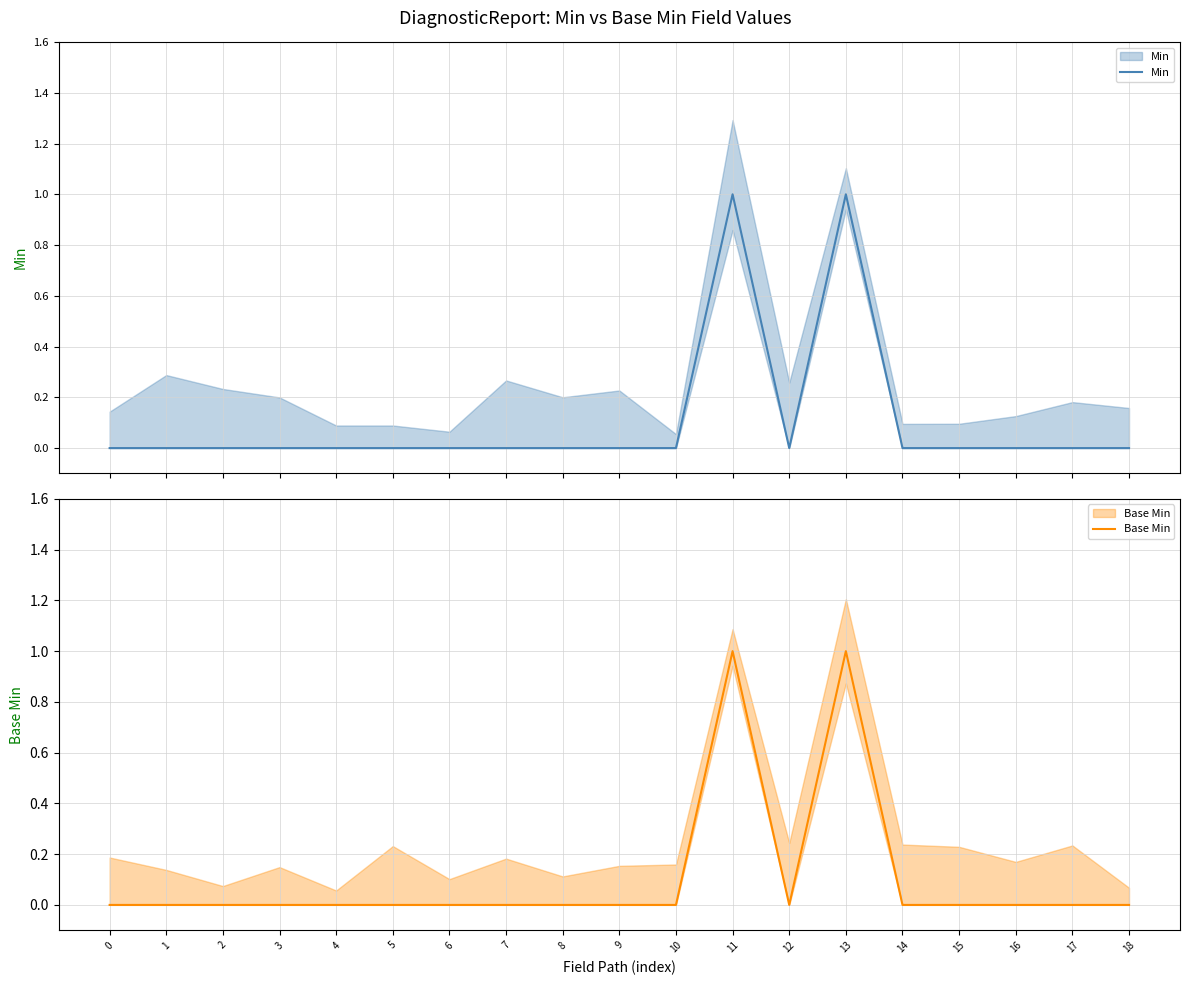

True or false: Min and Base Min intersect in this chart.

False